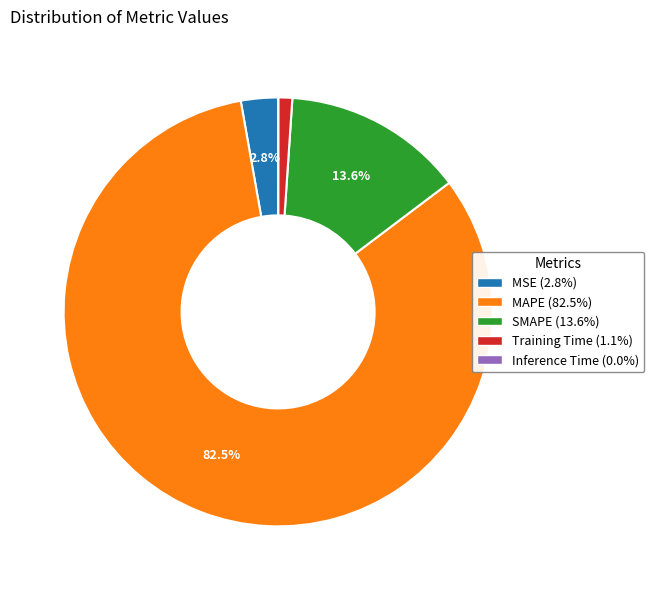

Which slice is the largest?

MAPE